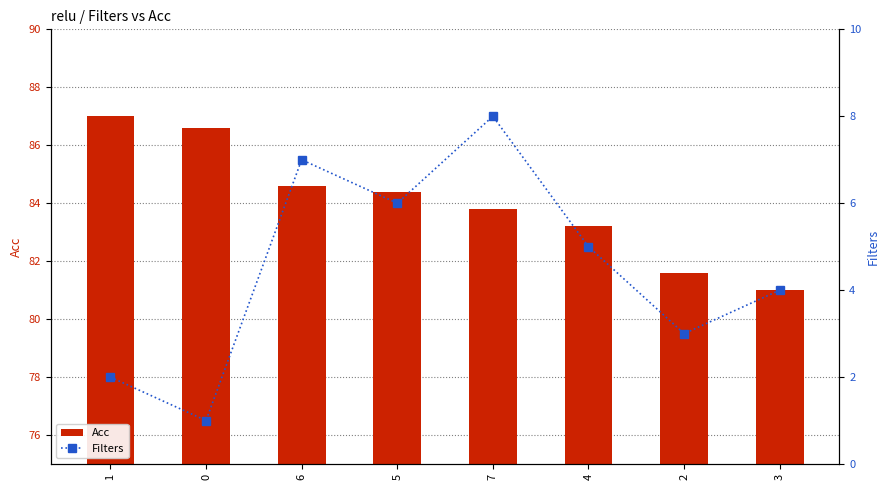

Which series has the largest total across all categories?

Acc